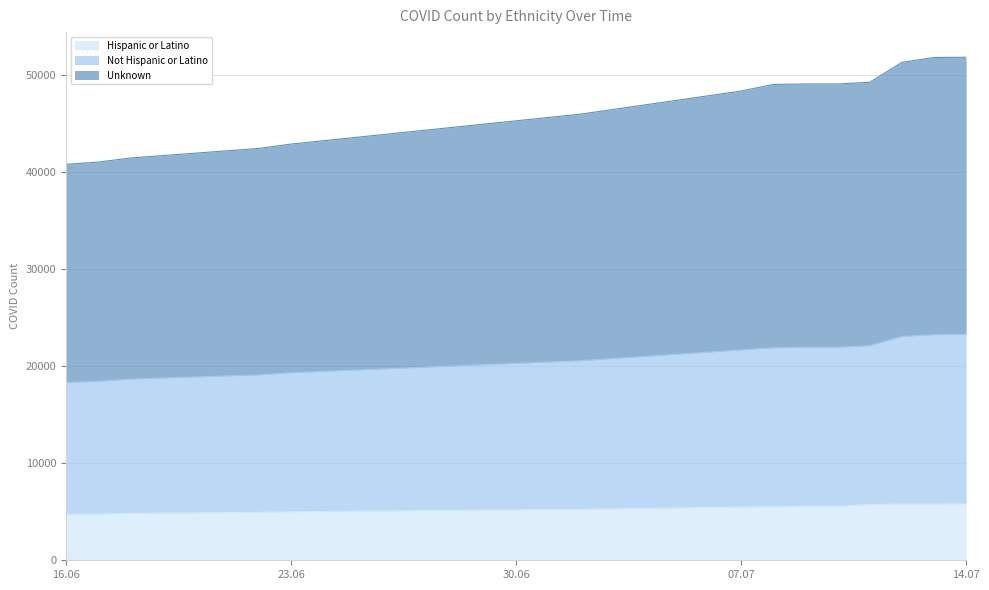

What is the lowest value of the Hispanic or Latino series?

4740